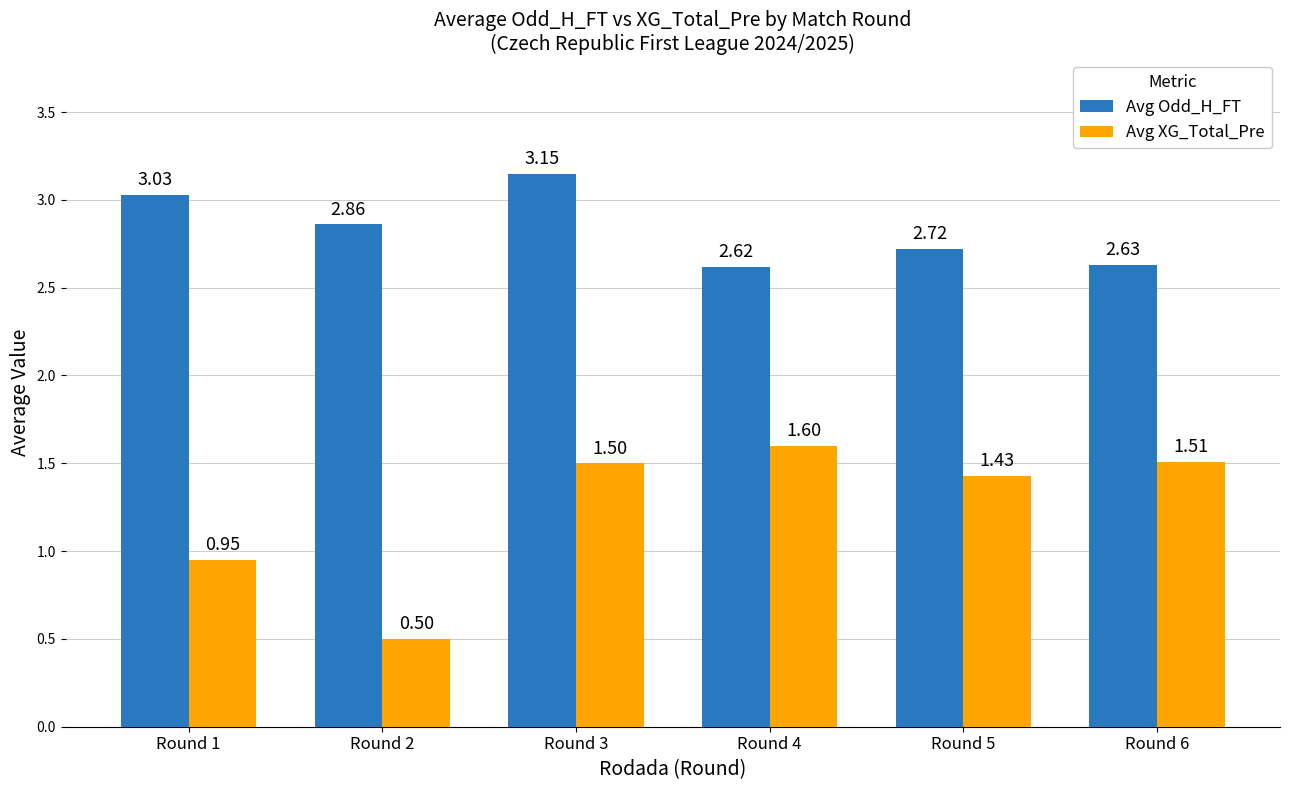

How many categories are shown in the chart?

6